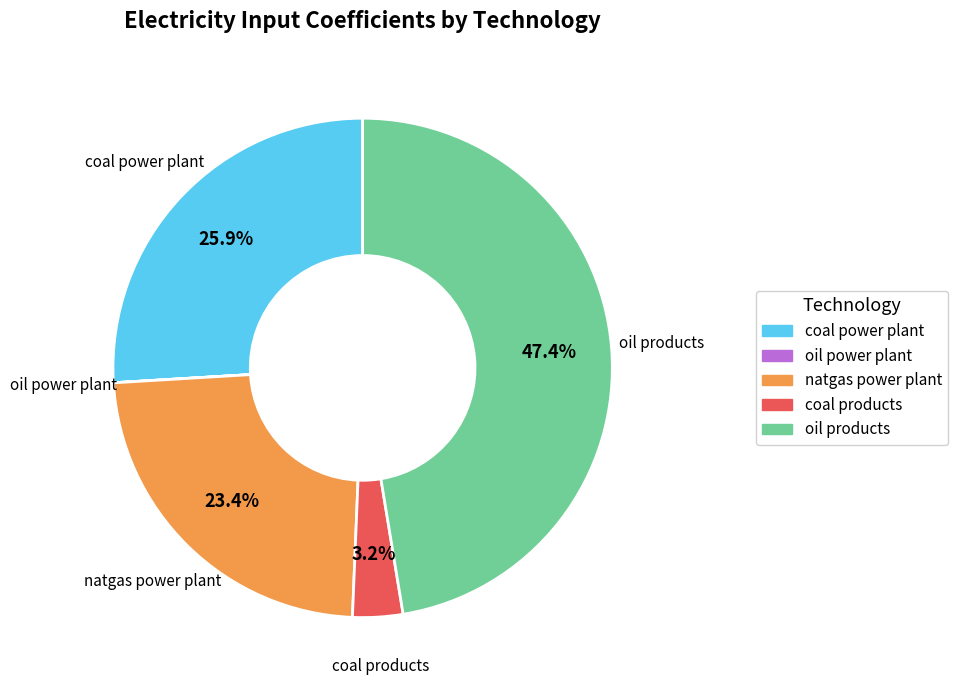

Approximately how many times larger is the value at coal power plant compared to oil products?

0.5